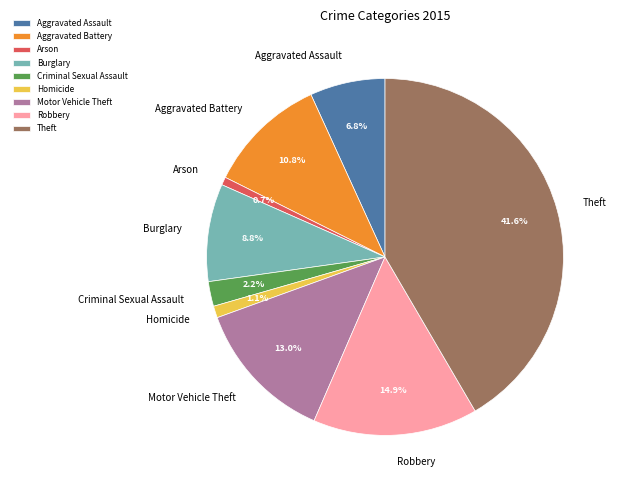

Count the number of slices in the pie.

9